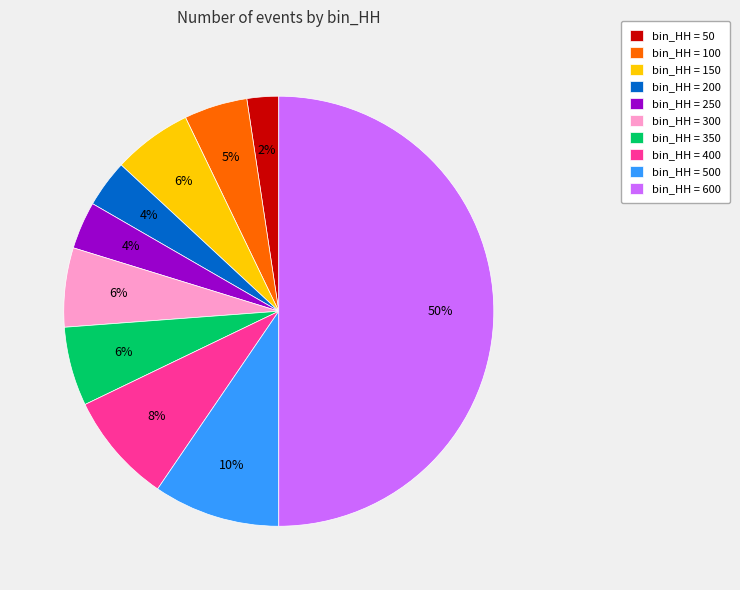

To the nearest percent, what is the average slice percentage?

10%